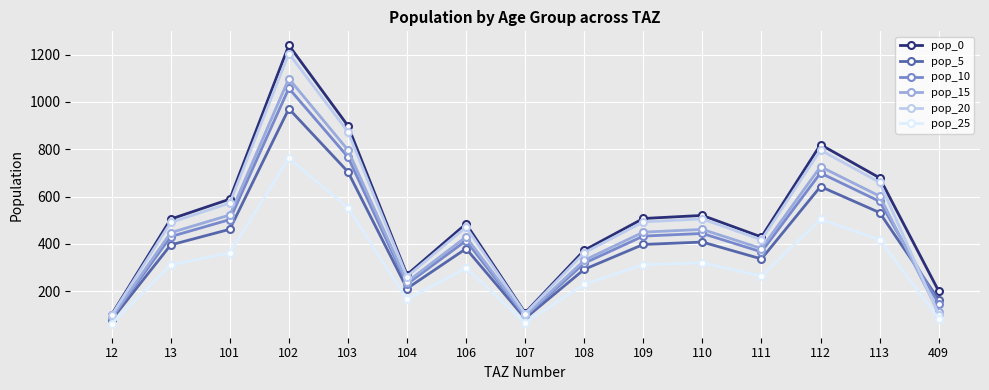

What is the value of the pop_0 point at the 9th from the left?

373.0